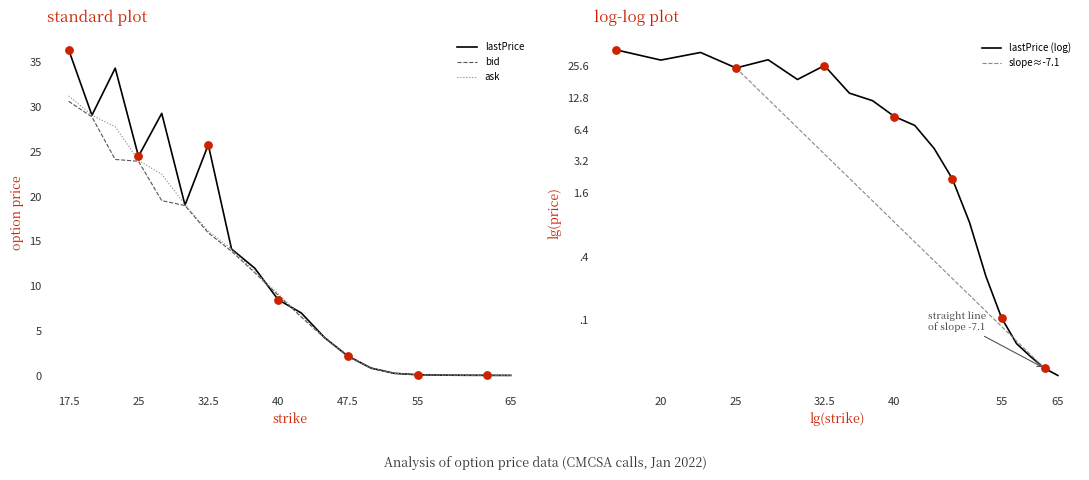

Which series contains the lowest Y value?

bid